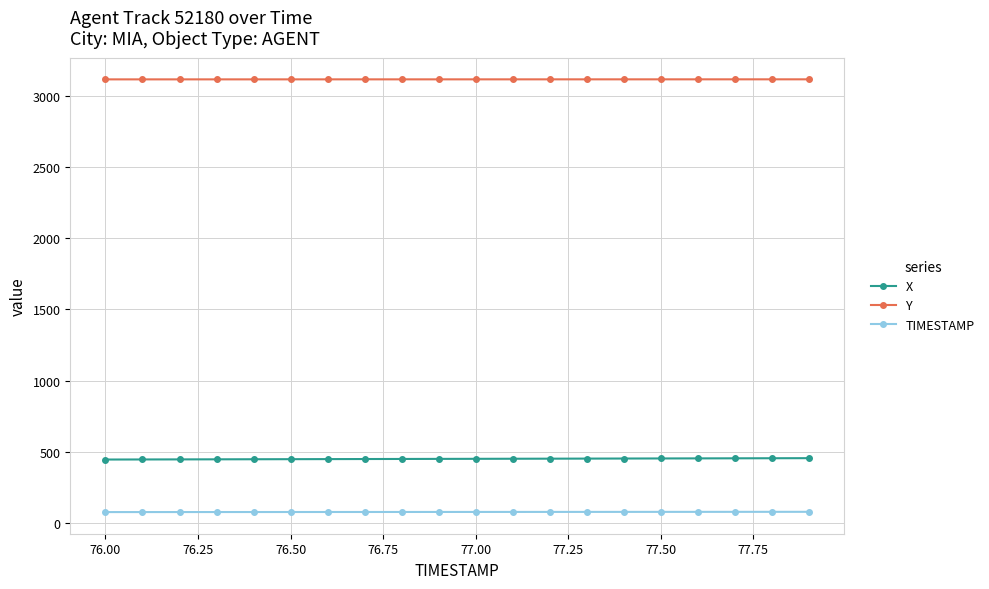

What is the value of the TIMESTAMP point at the 15th from the left?

77.4